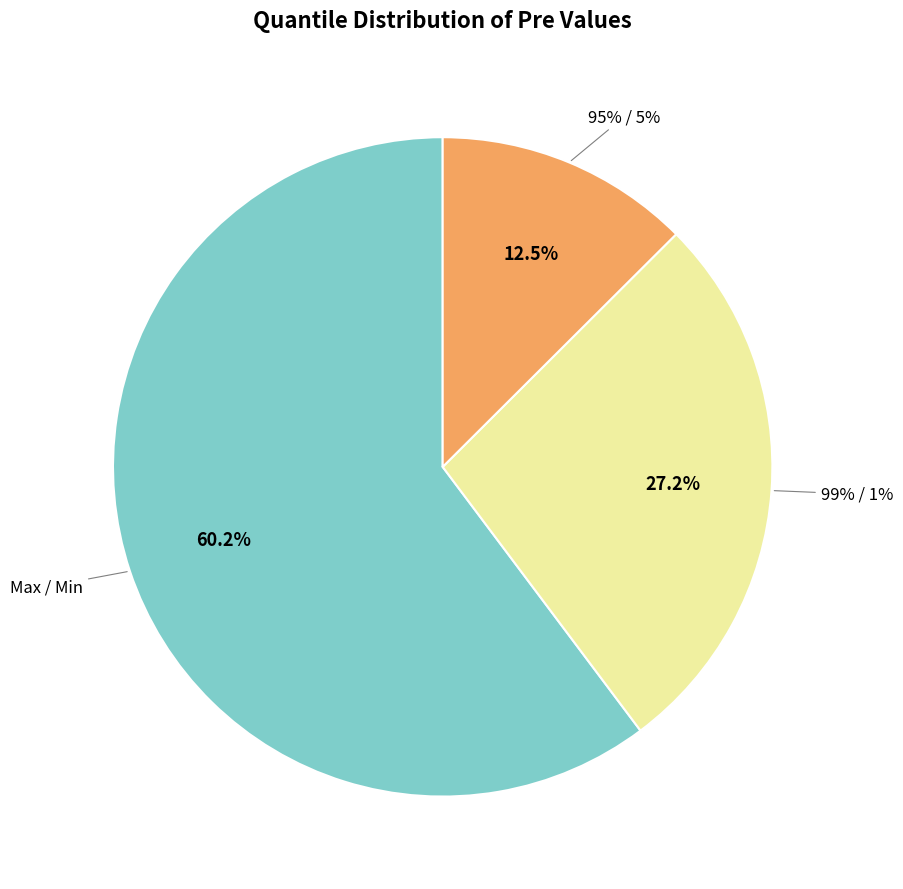

What is the smallest slice in the pie chart?

95% / 5%